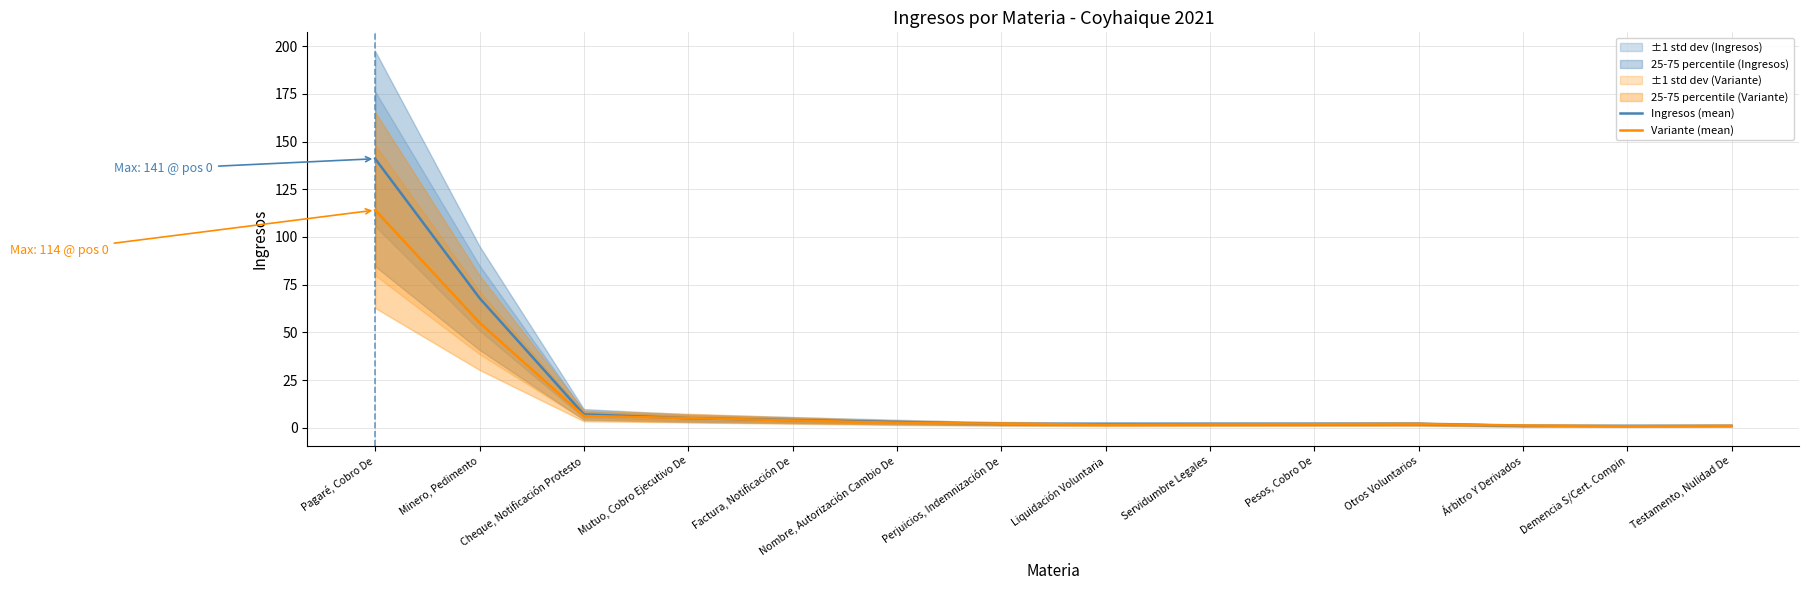

What is the label of the 9th point from the right?

Nombre, Autorización Cambio De